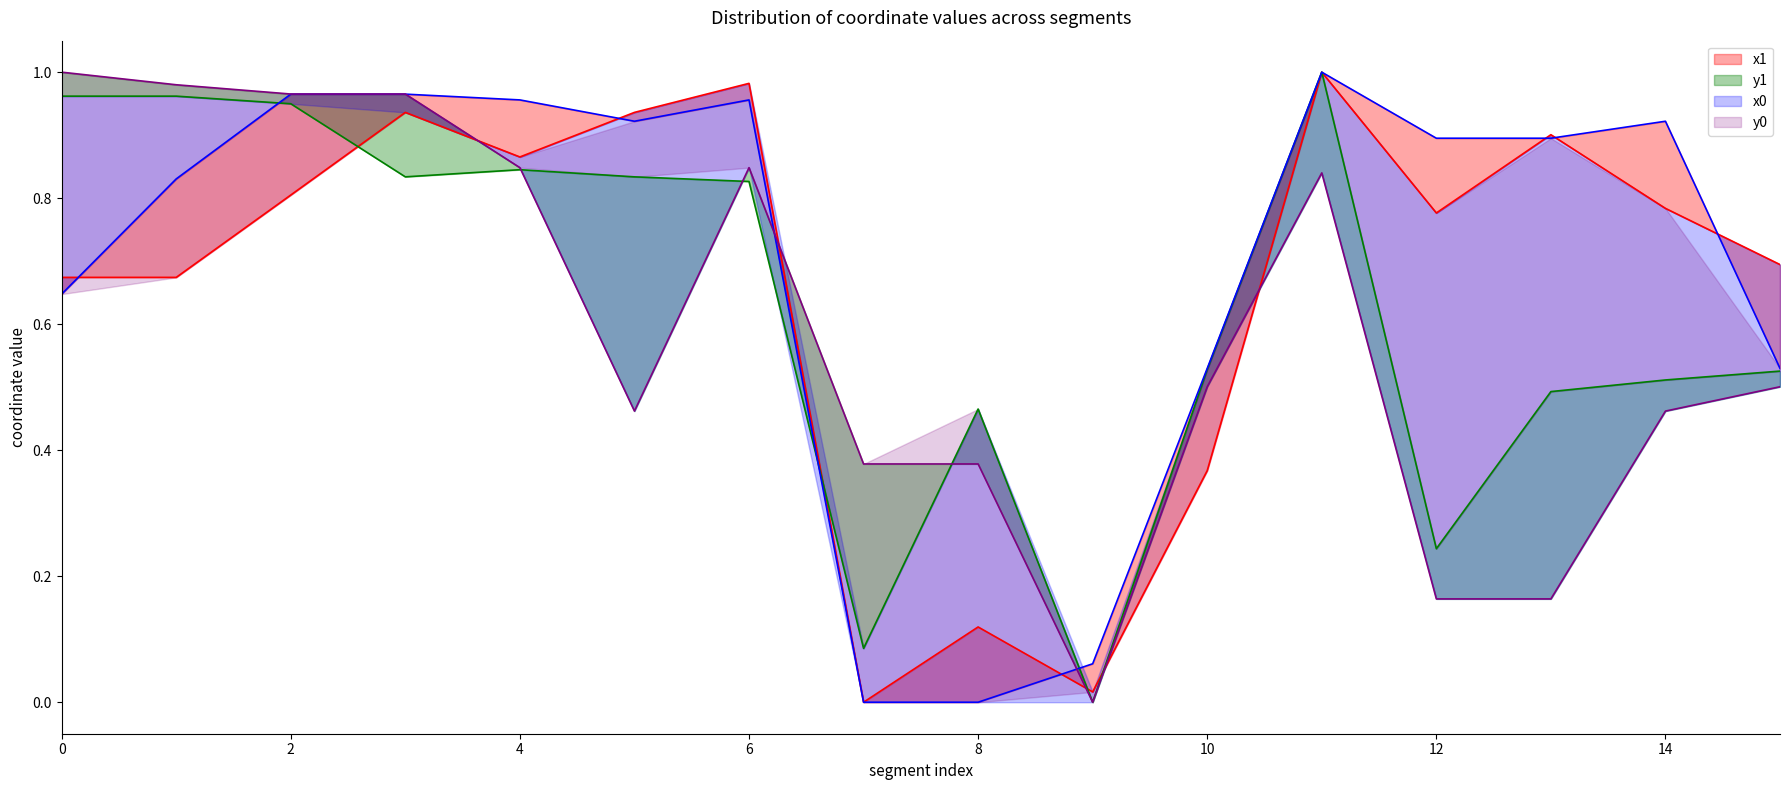

What is the difference between the maximum and second lowest values in the x0 line series?

1.0